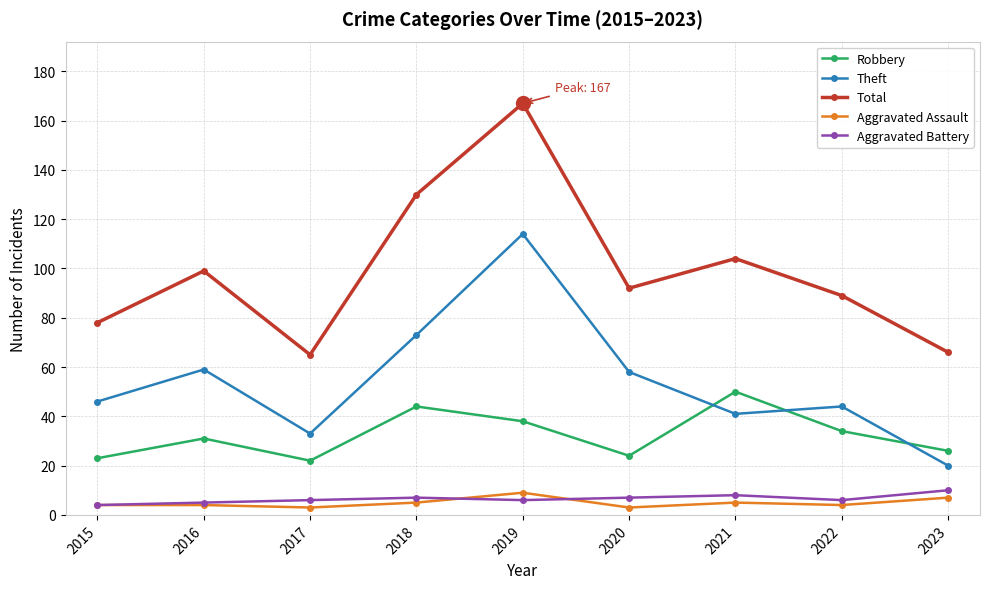

At which category is the sum across all series the highest?

2019